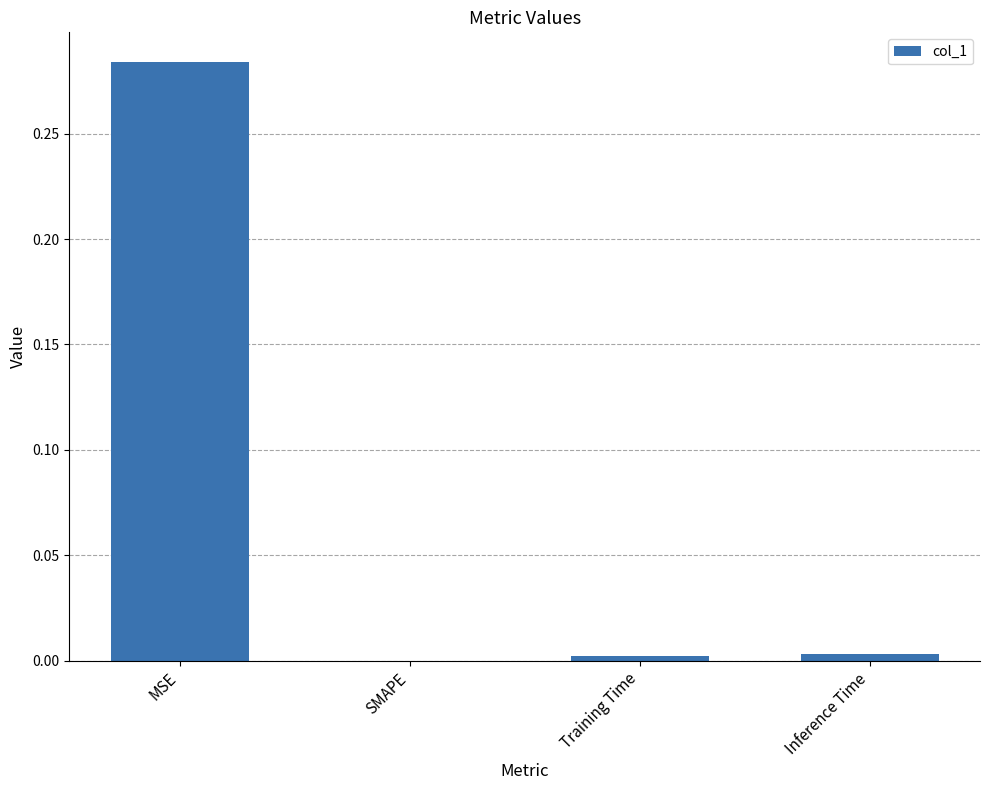

True or false: the data shows 0.1 at SMAPE.

False